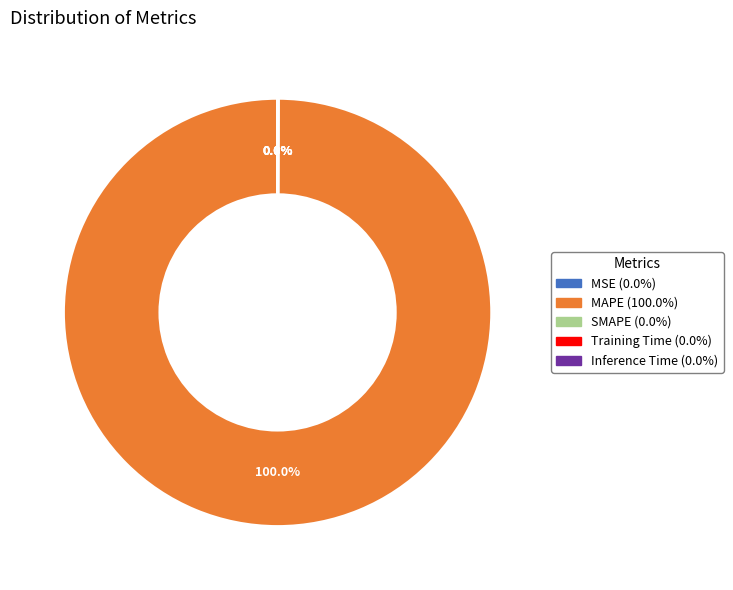

Which slice is the largest?

MAPE